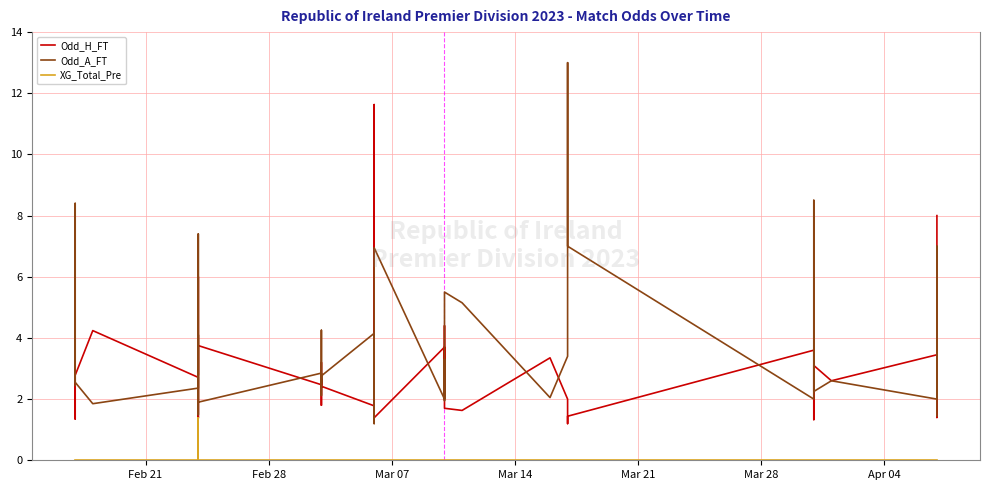

What is the sum of all Odd_H_FT values?

113.8